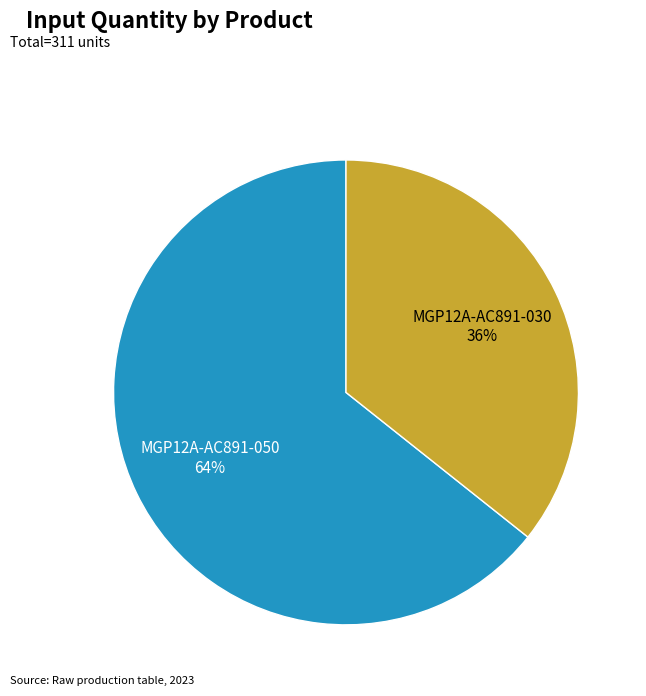

Does any single category account for the majority?

Yes